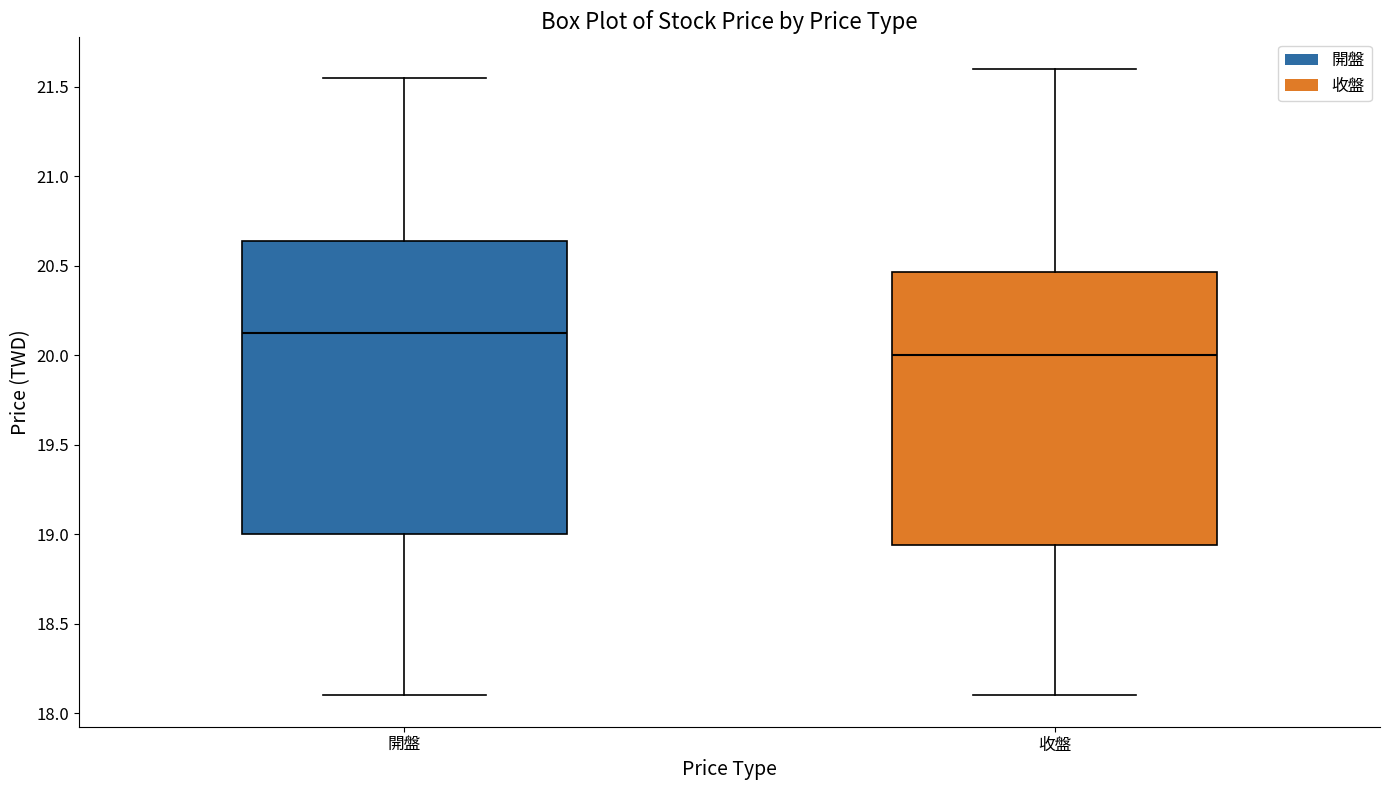

Which box's median line is the lowest?

收盤